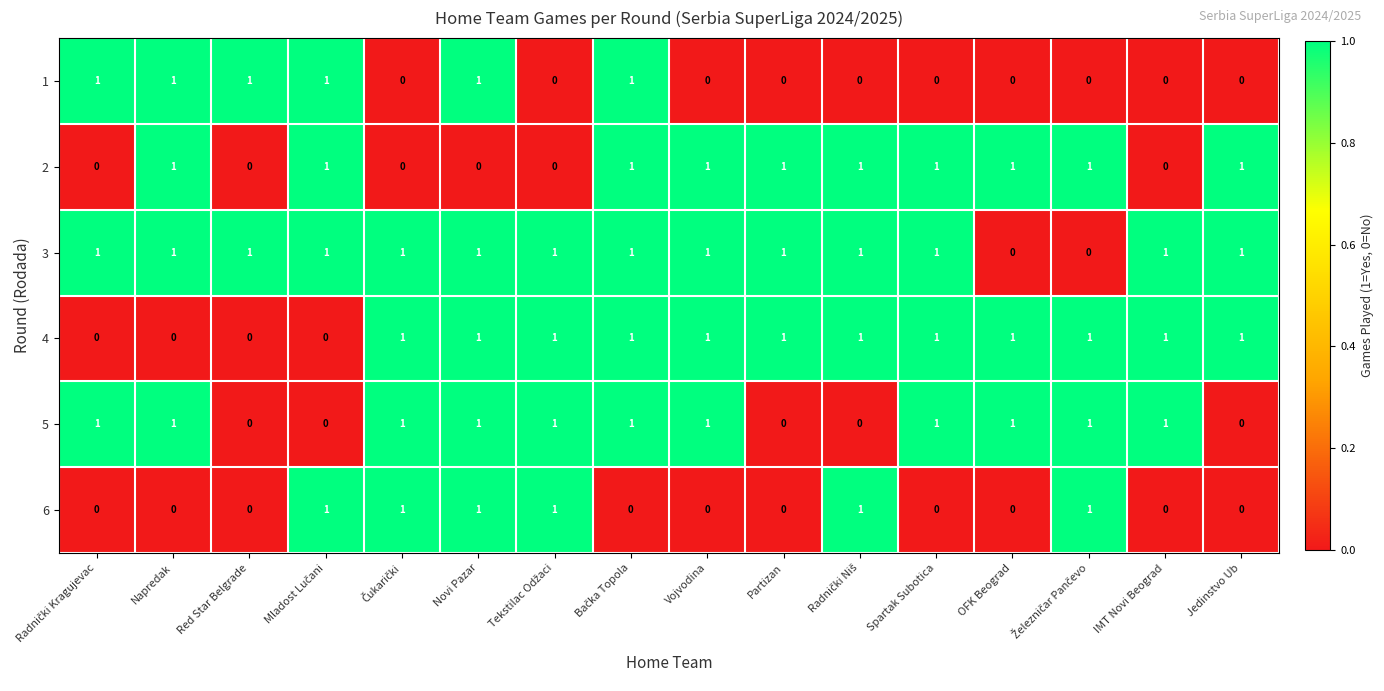

The value of 5 at OFK Beograd is 1. True or false?

True